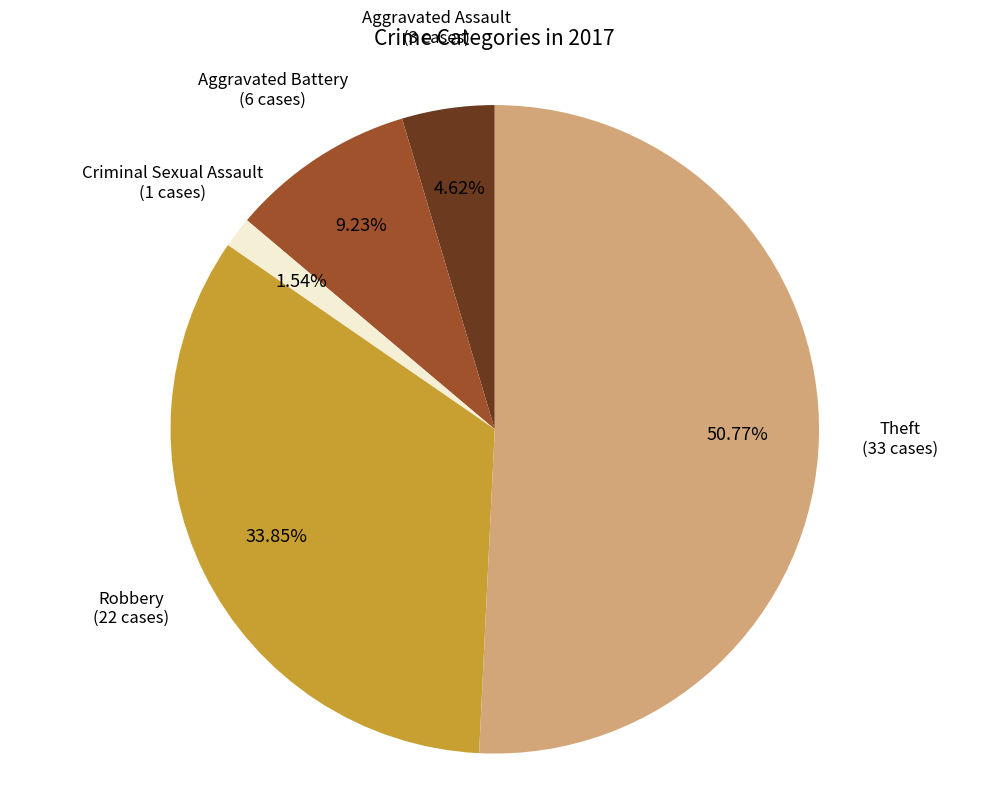

Which category accounts for the majority?

Theft